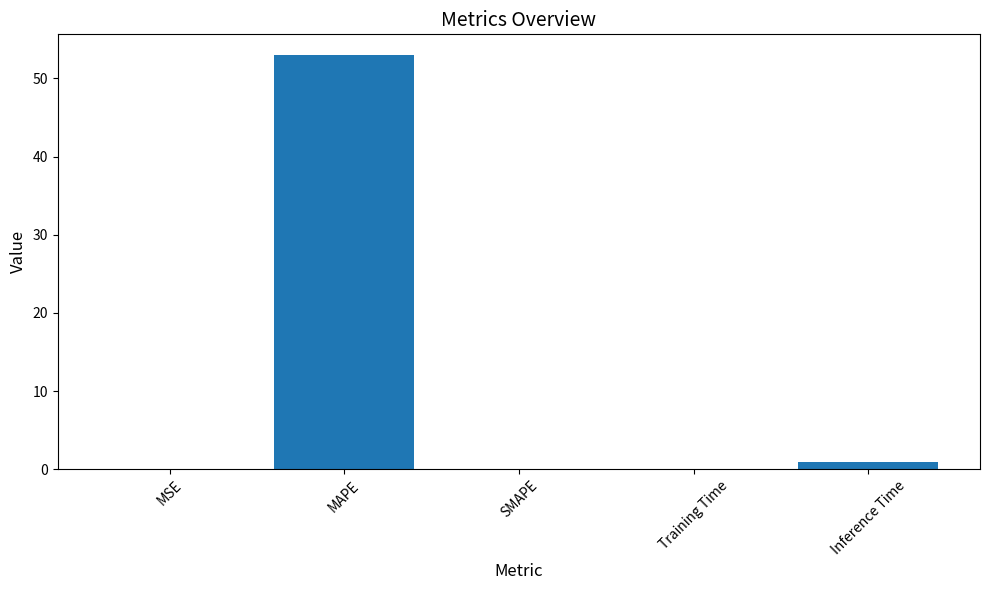

What is the sum of all values?

54.0